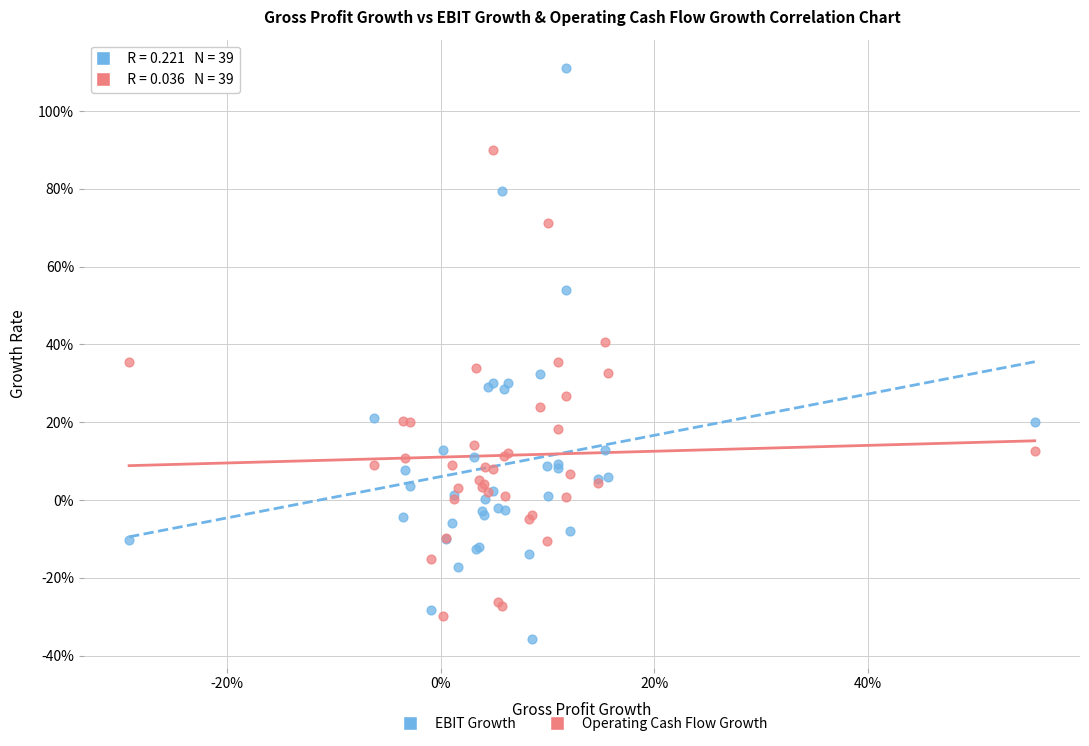

Which series reaches the minimum Y coordinate?

EBIT Growth